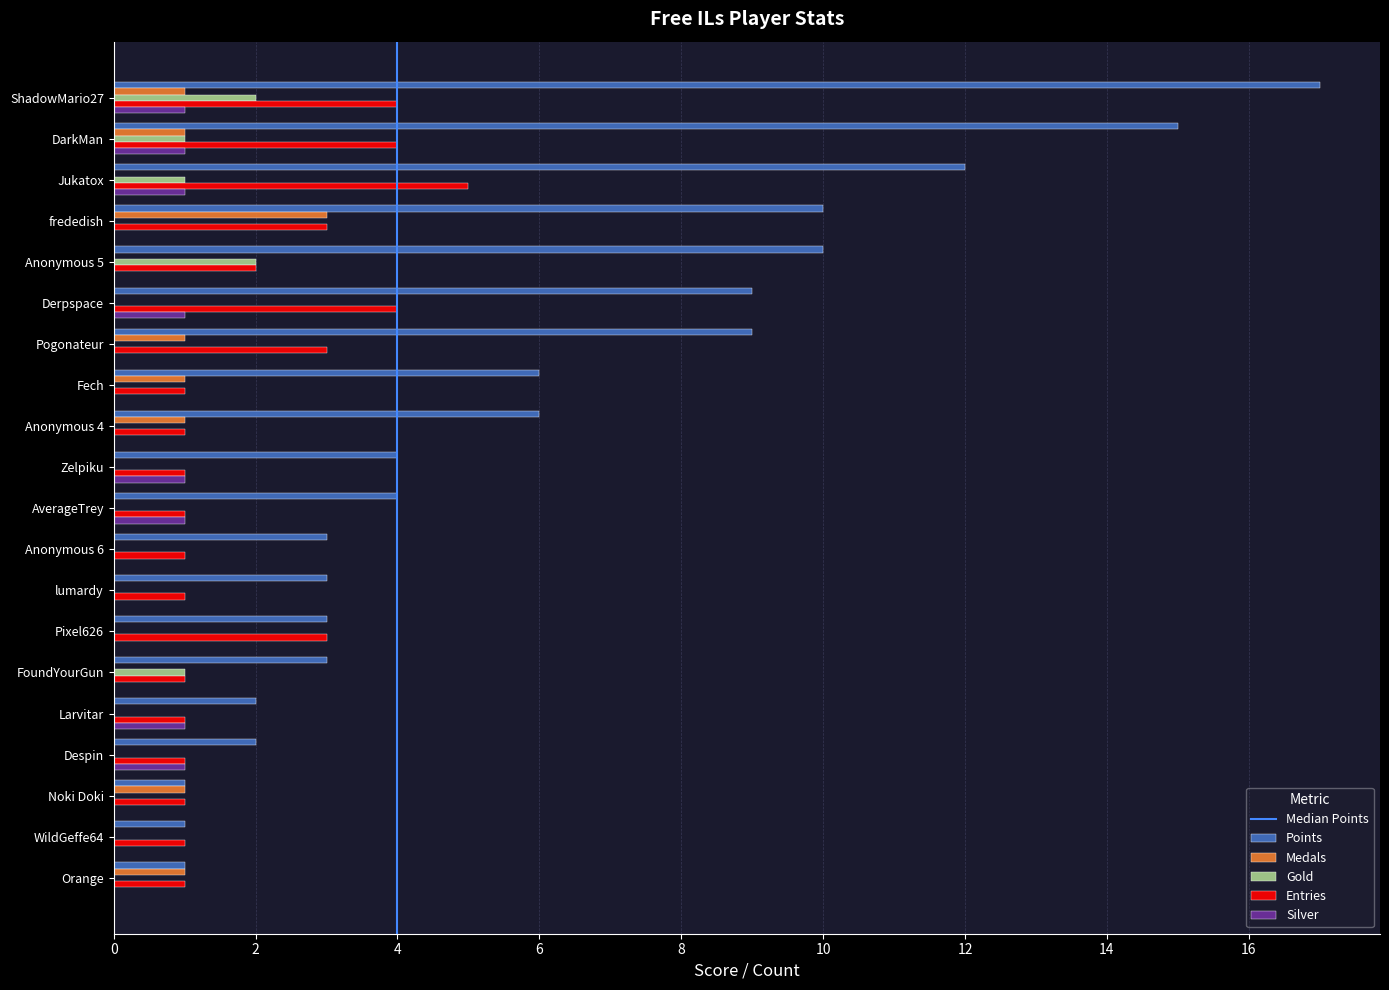

What is the total value across all series at frededish?

16